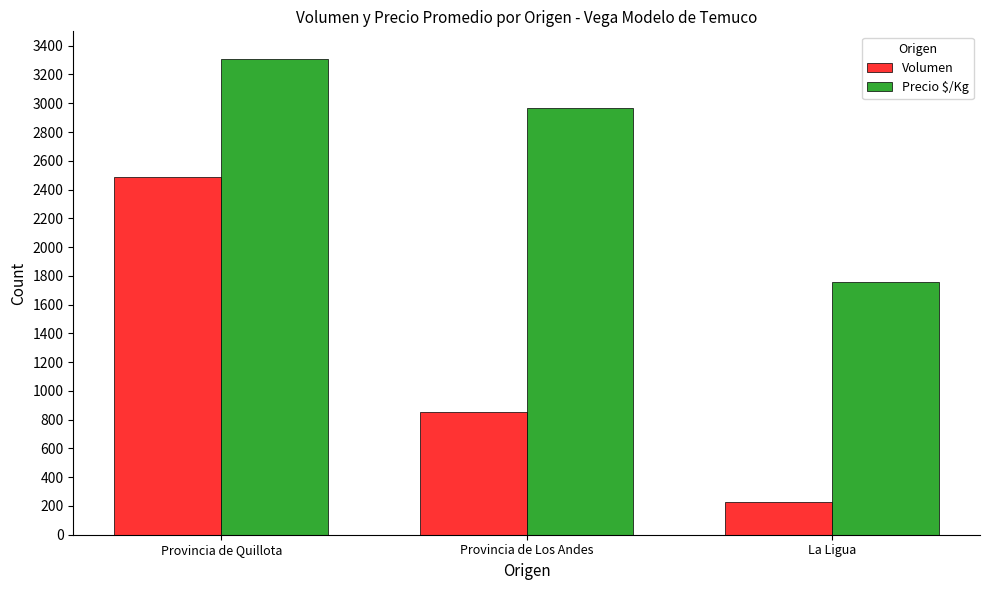

At which label does Volumen reach its minimum?

La Ligua